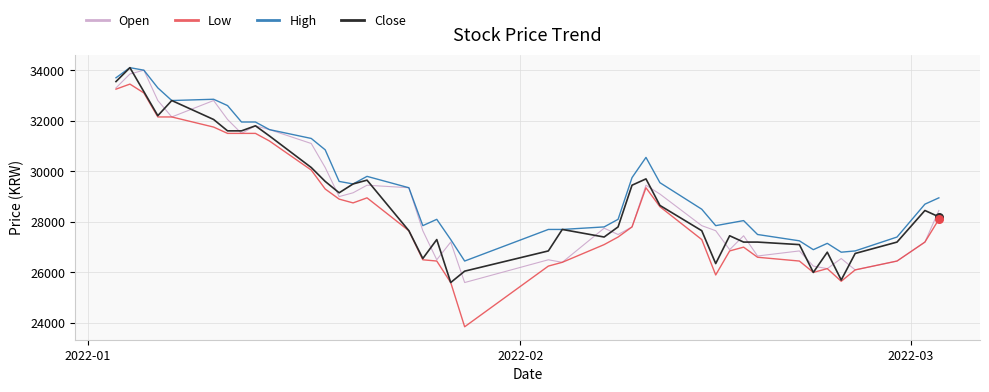

Which series has the largest total across all categories?

High